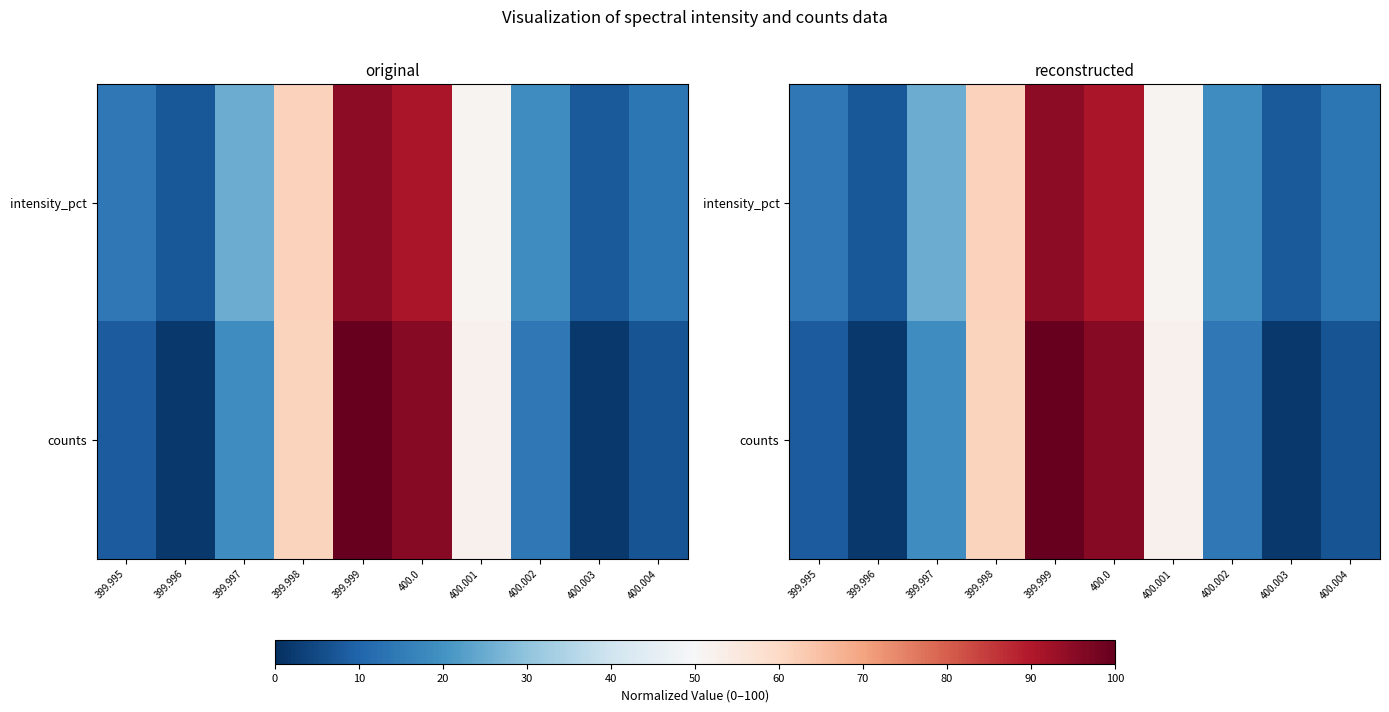

List the series in order of their overall mean, lowest first.

counts, intensity_pct